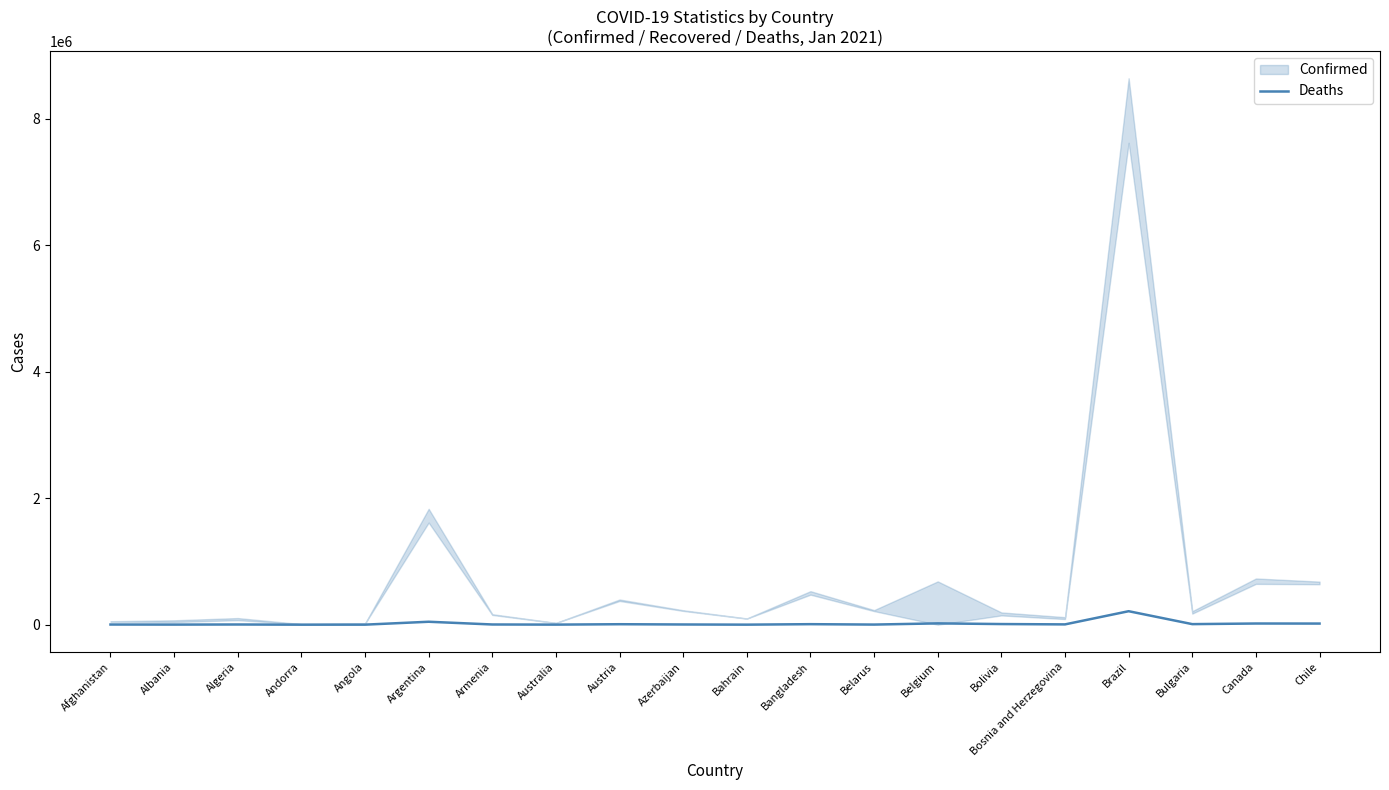

At which label is the value closest to 106461?

Argentina